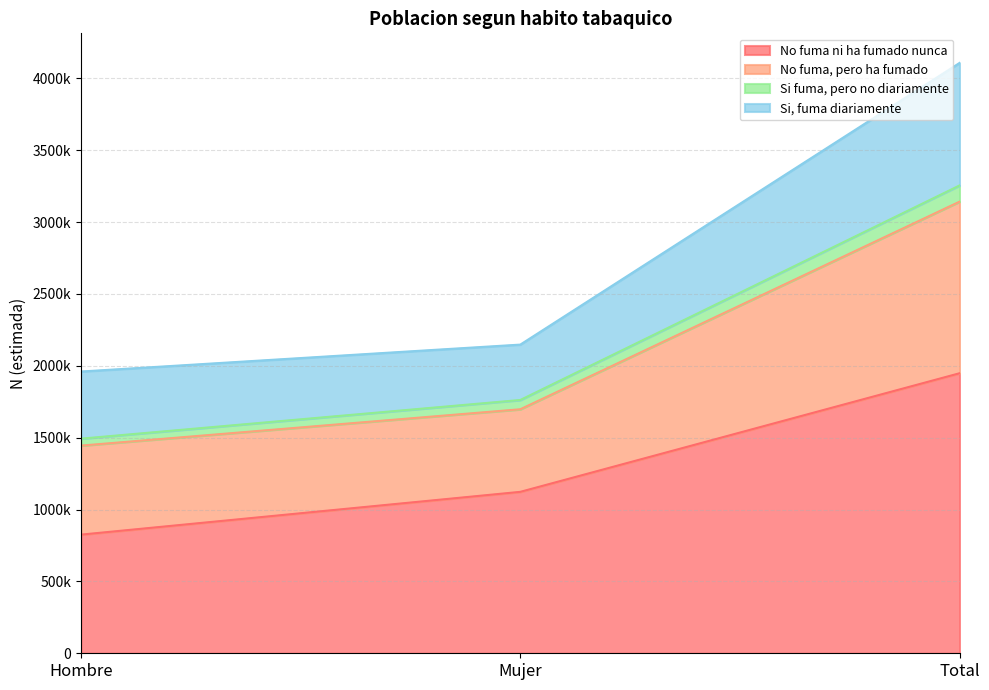

What are all the series names shown in the legend?

No fuma ni ha fumado nunca, No fuma, pero ha fumado, Si fuma, pero no diariamente, Si, fuma diariamente